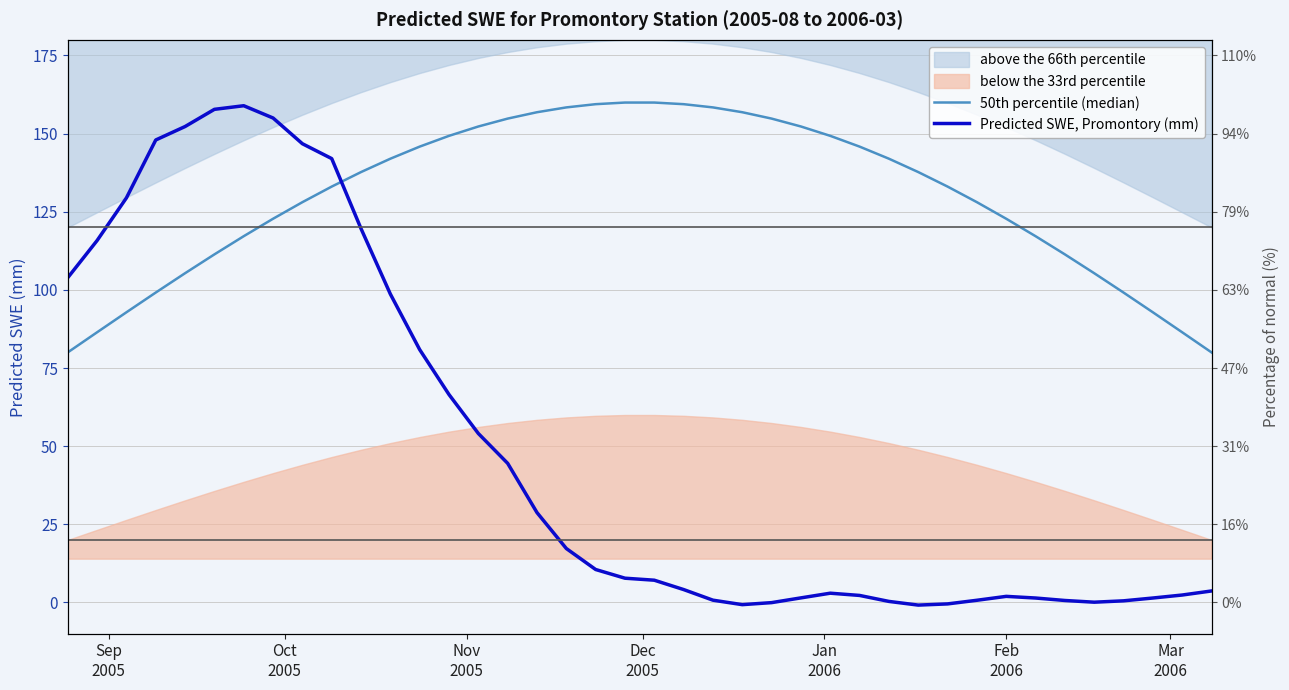

Does the chart display data point markers on the line(s)?

No